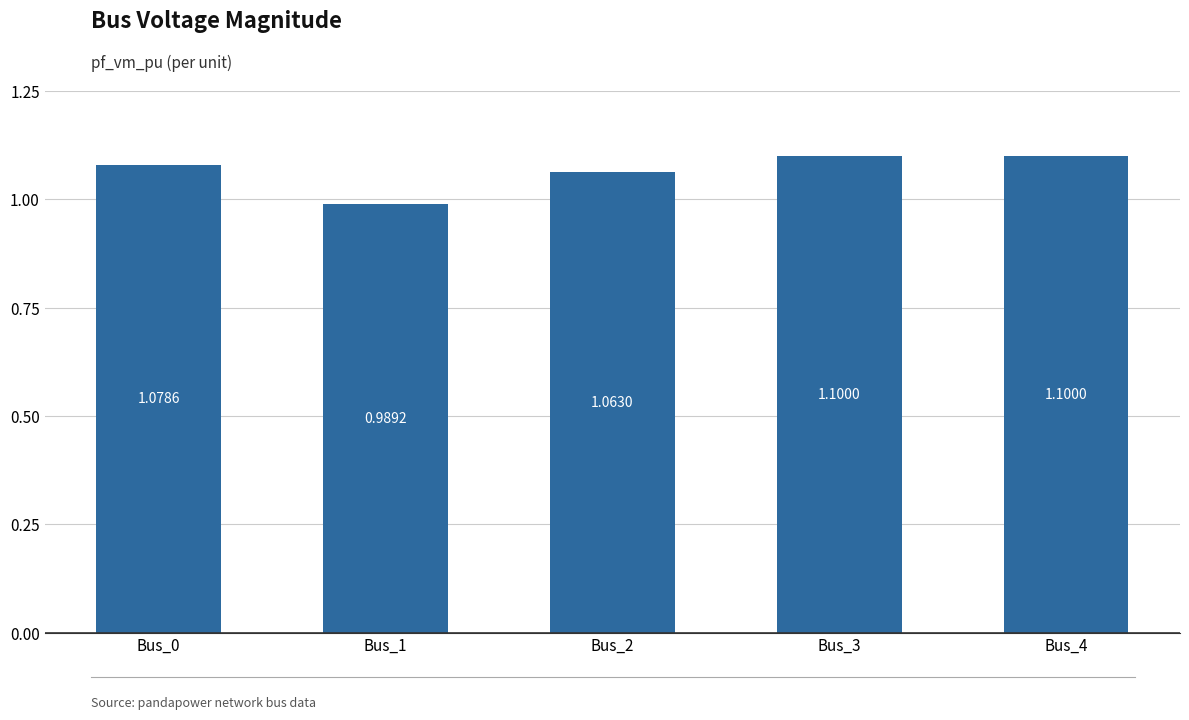

What is the change in value from Bus_0 to Bus_1?

-0.1